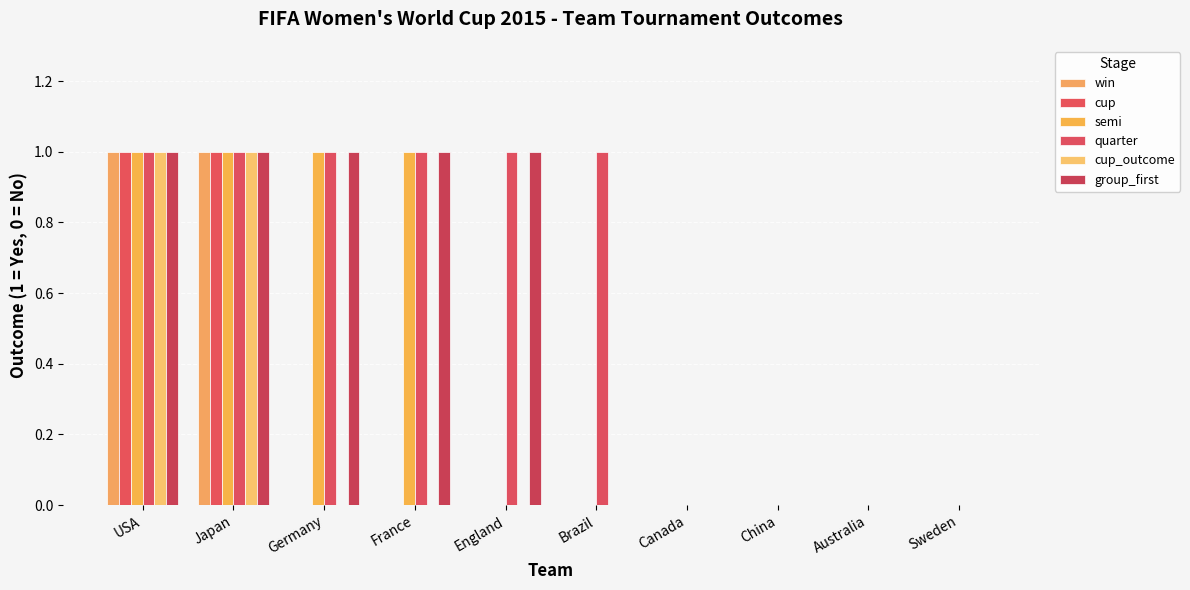

How many groups of bars are there?

10